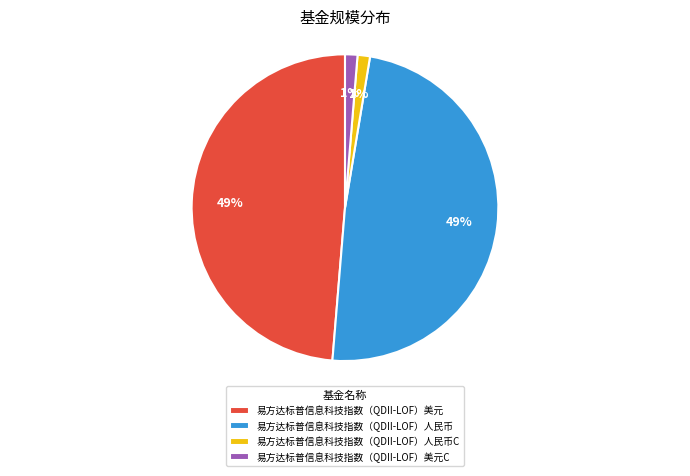

How many segments does this pie chart have?

4